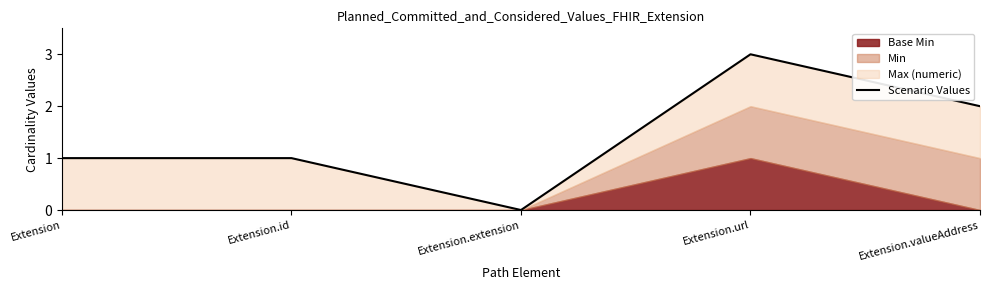

What is the label of the 2nd point from the left?

Extension.id